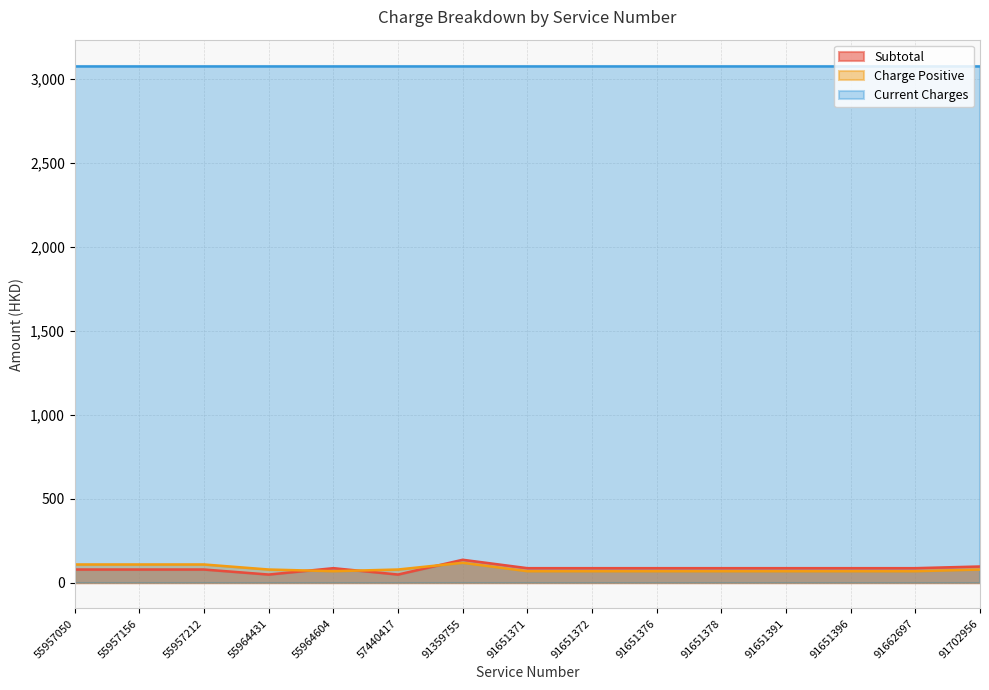

Does the chart have visible grid lines?

Yes